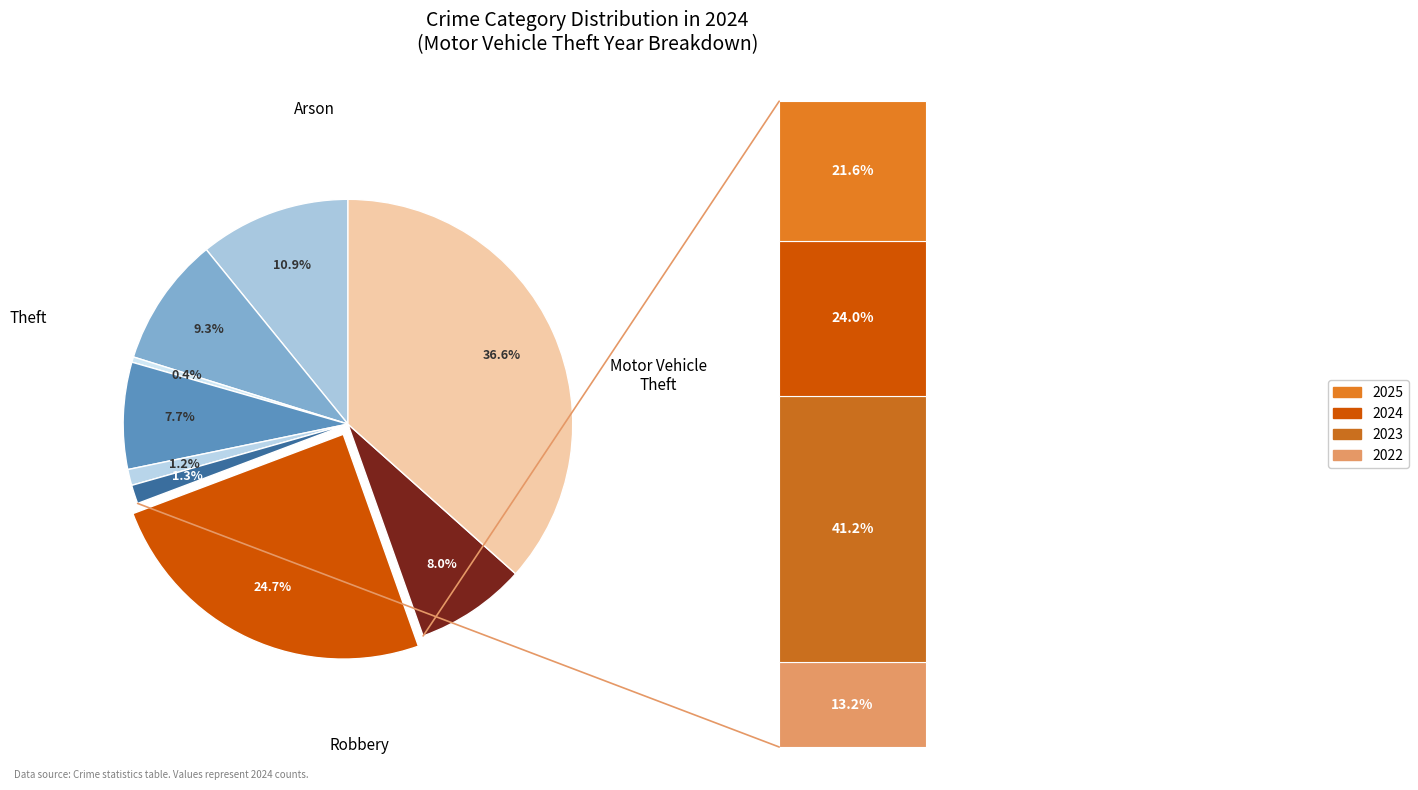

What is the change in value from Aggravated Assault to Robbery?

-30